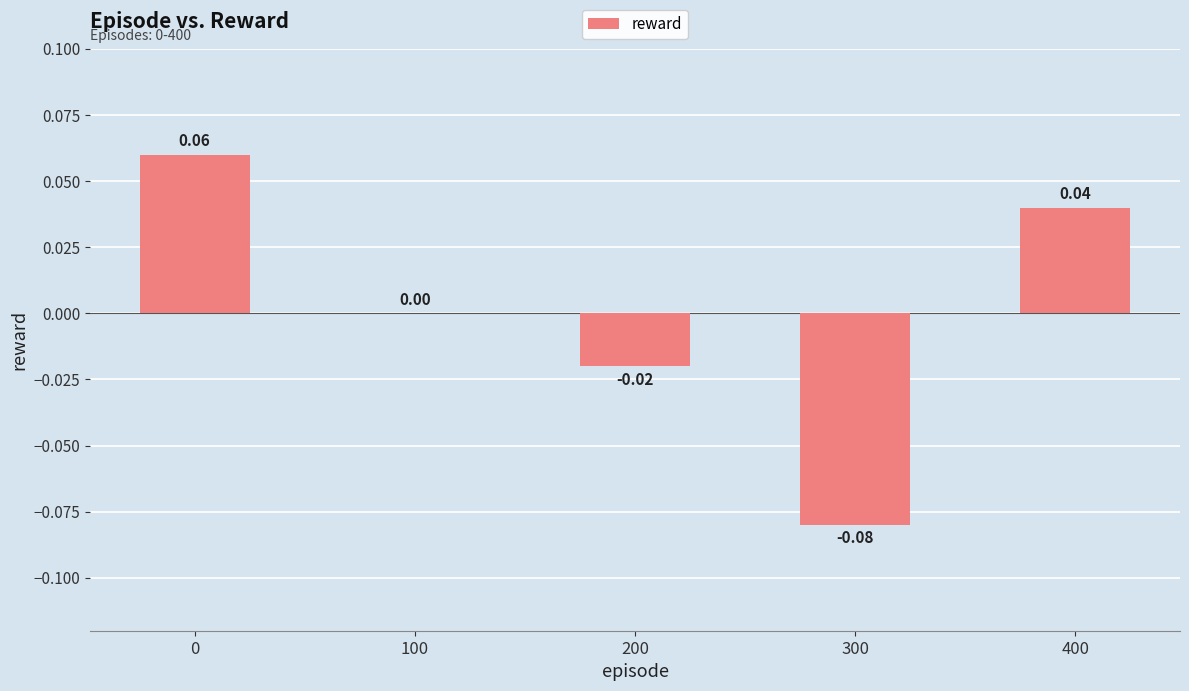

What is the change in value from 200 to 400?

+0.1